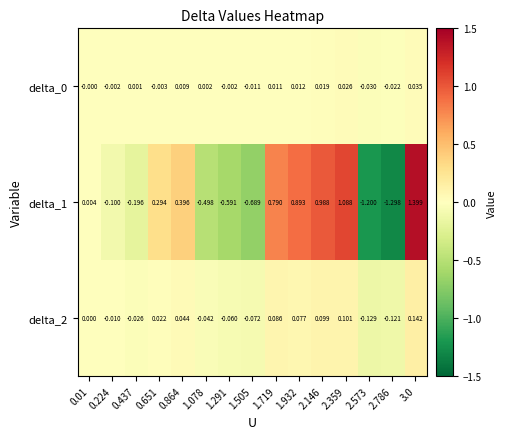

How many values in the delta_1 series exceed 0?

8